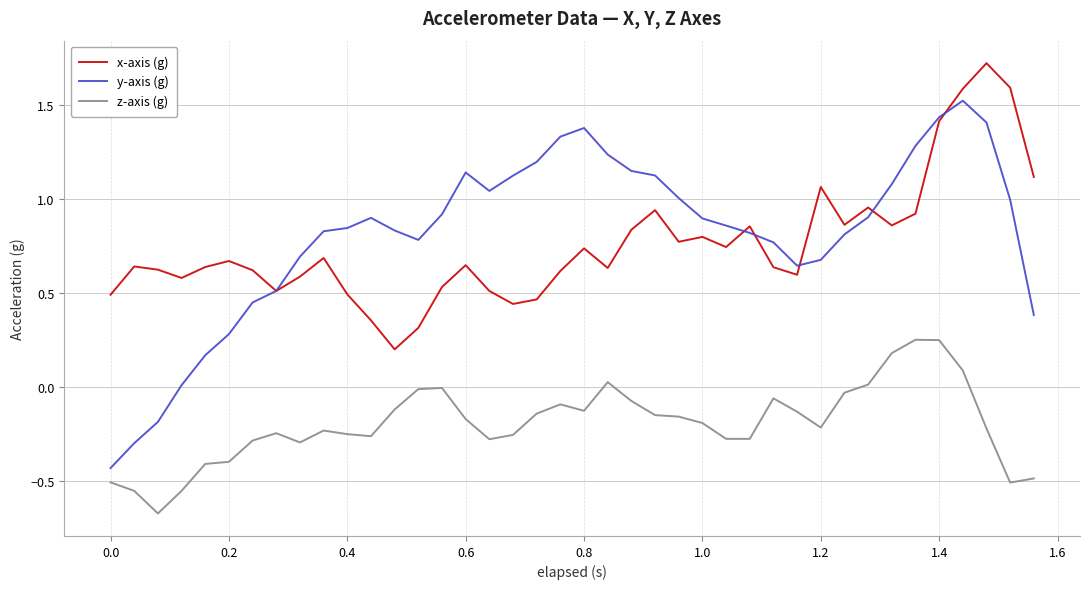

At how many categories does at least one series exceed 0?

40